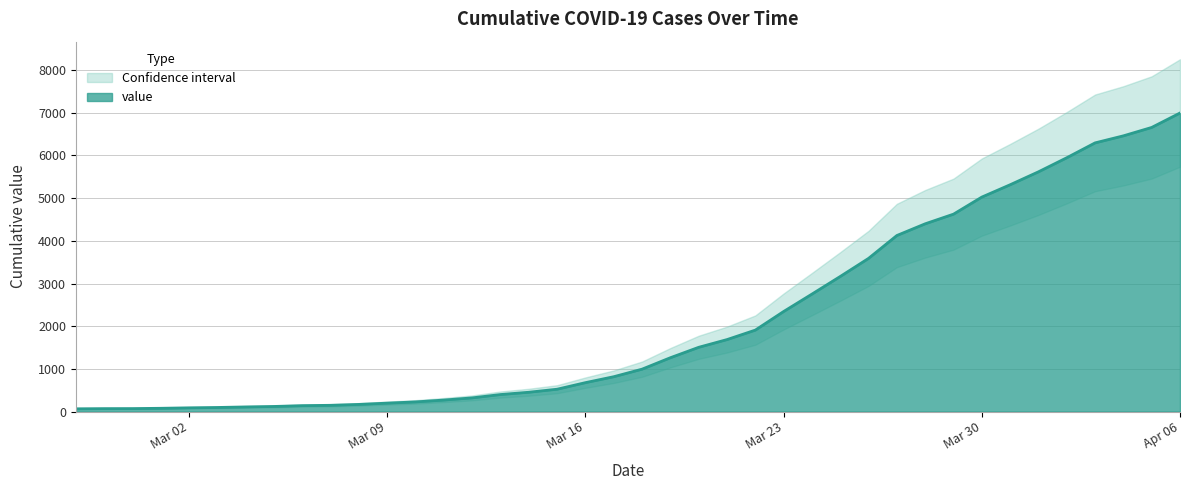

What is the change in value from 2020-02-28 to 2020-04-06?

+6927